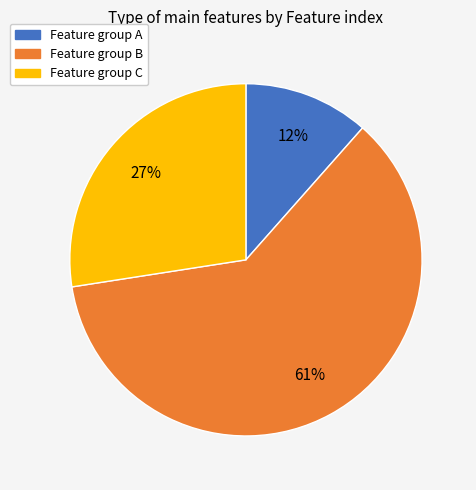

To the nearest percent, what is the average slice percentage?

33%